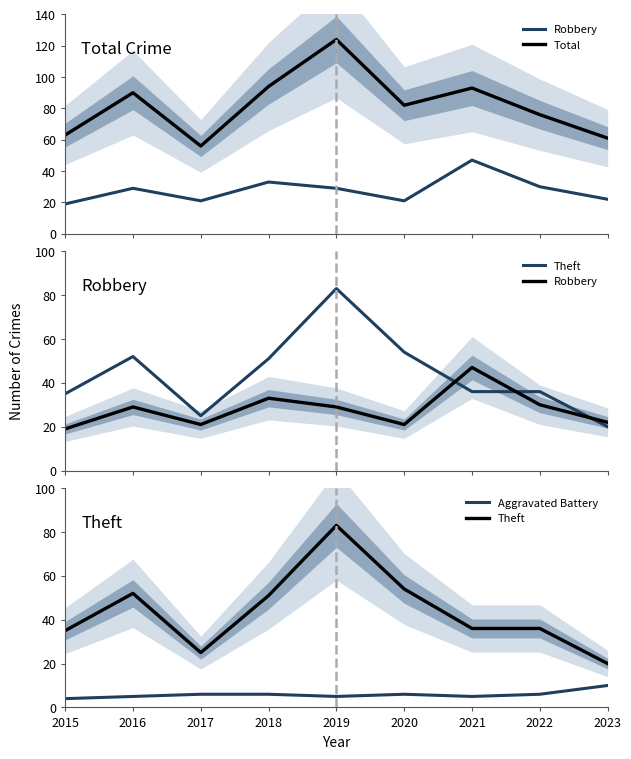

True or false: Theft and Aggravated Battery intersect in this chart.

False